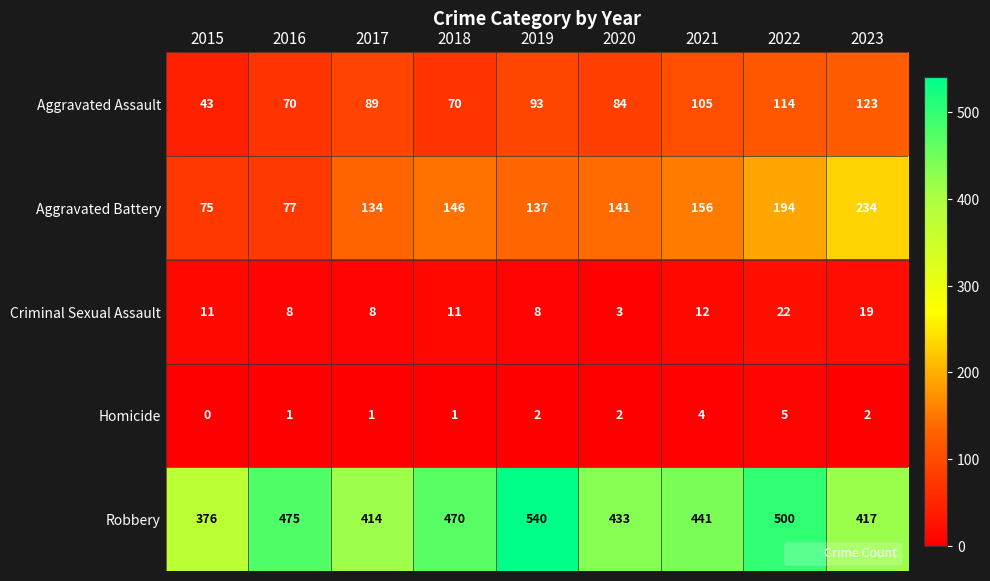

Which series has the largest range (max minus min)?

Robbery